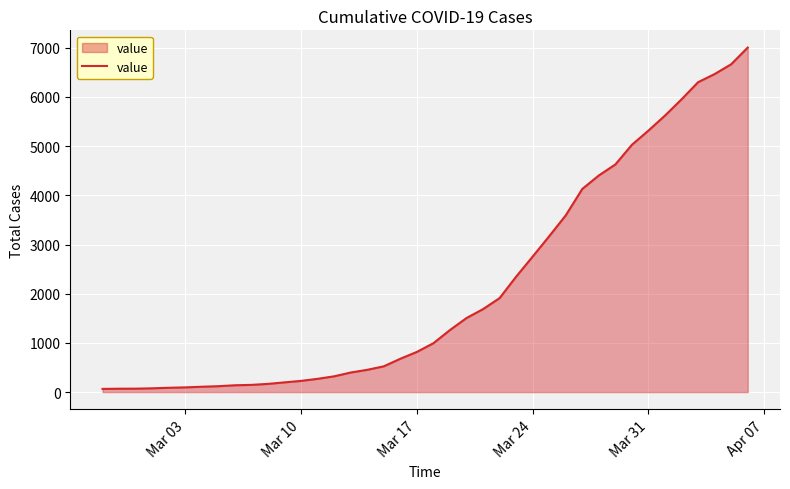

What is the greatest value displayed?

7005